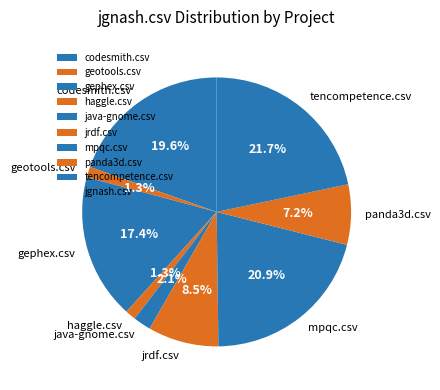

The geotools.csv slice represents 1% of the pie. True or false?

True